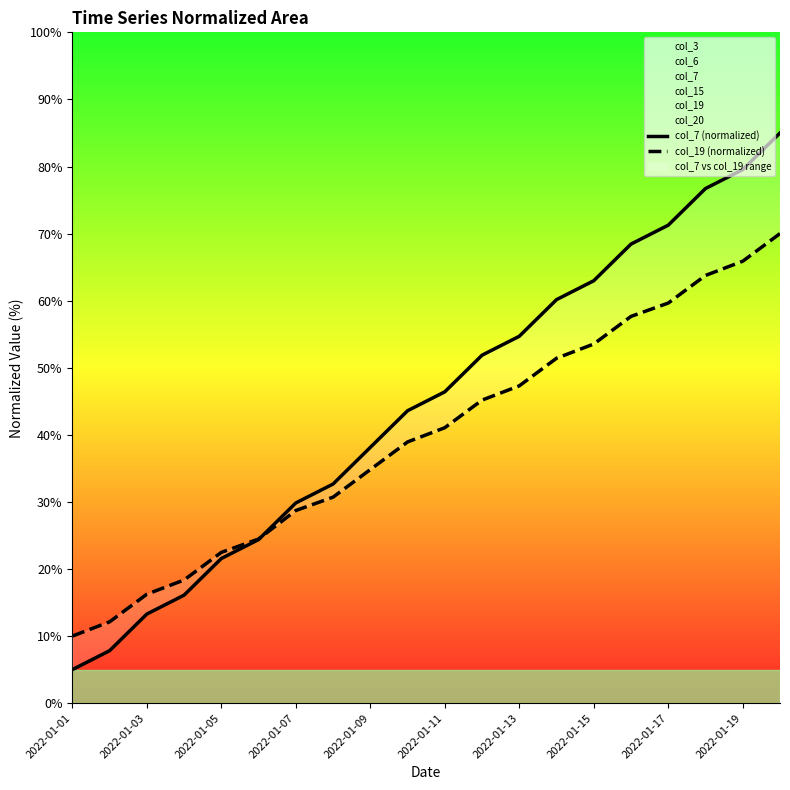

True or false: col_7 (normalized) and col_19 (normalized) intersect in this chart.

True